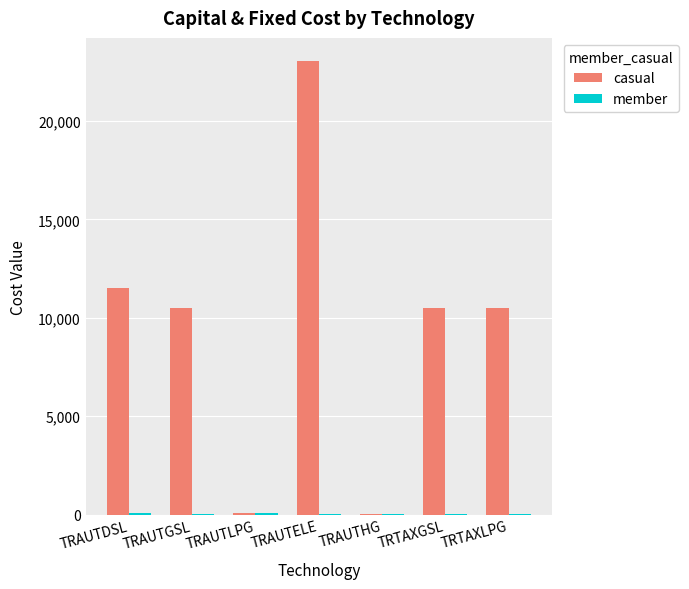

What is the sum of all casual values?

66182.2